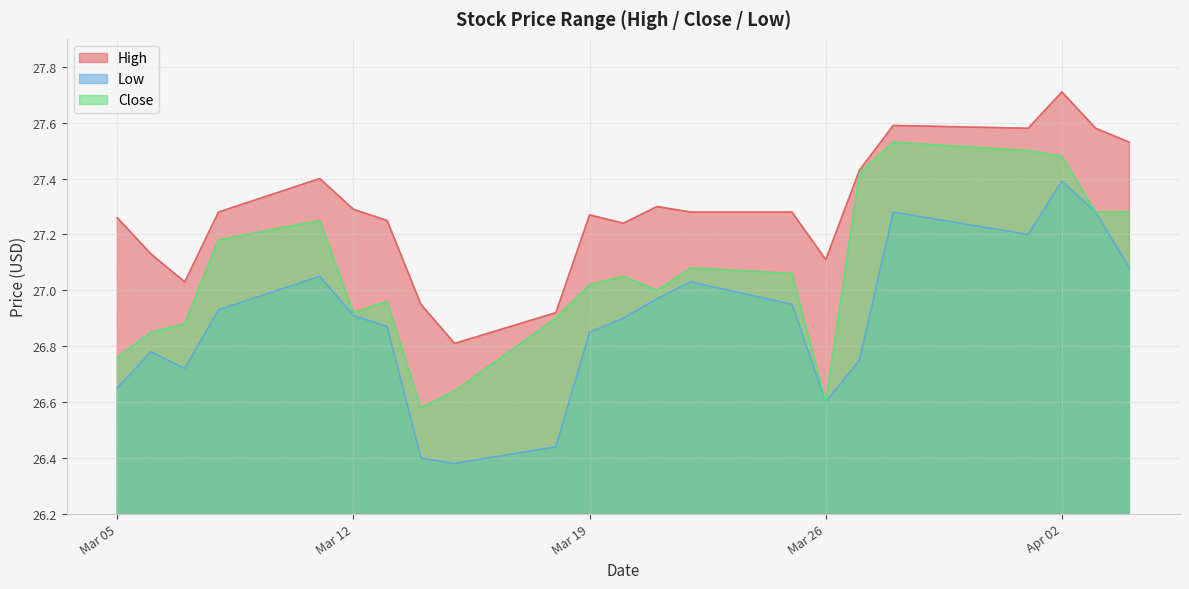

Is it true that Close equals 41.4 at 2024-03-18?

False